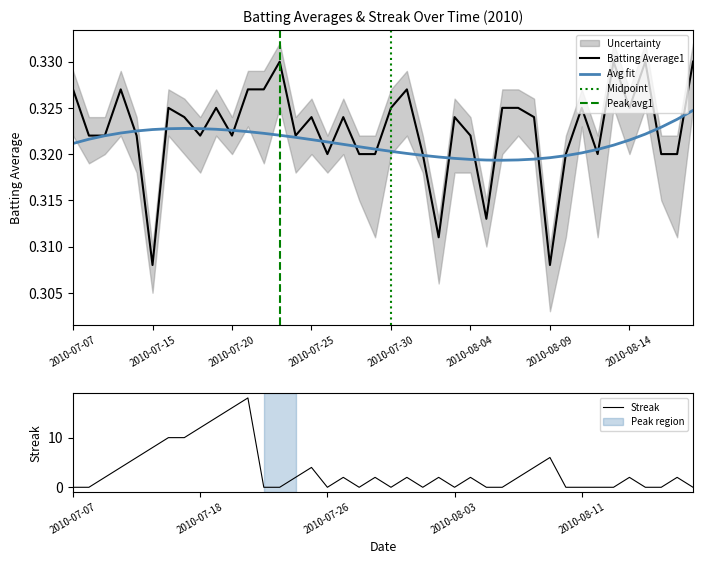

Does the chart have visible grid lines?

No